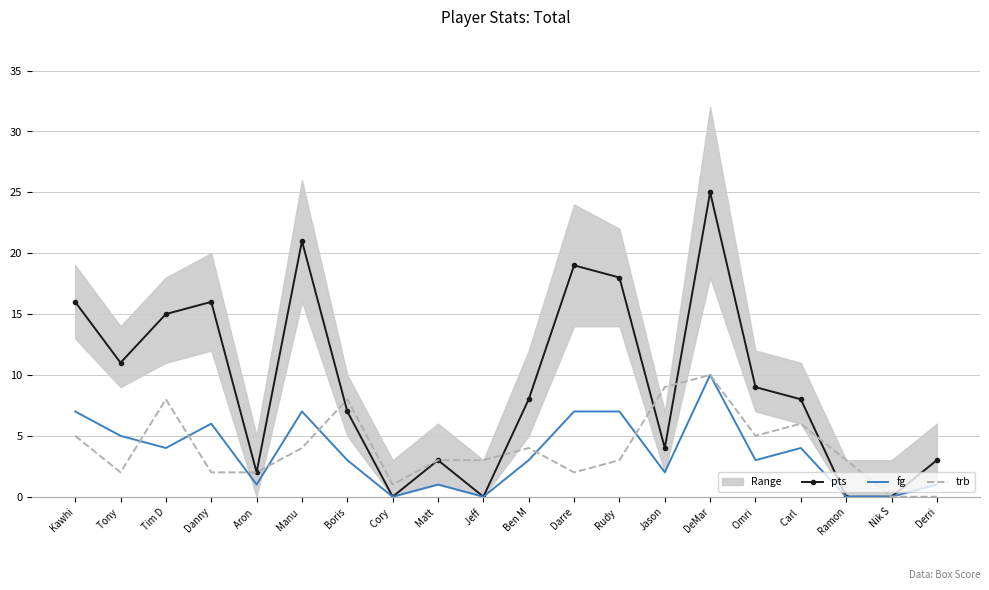

Which series has the widest spread of values?

pts